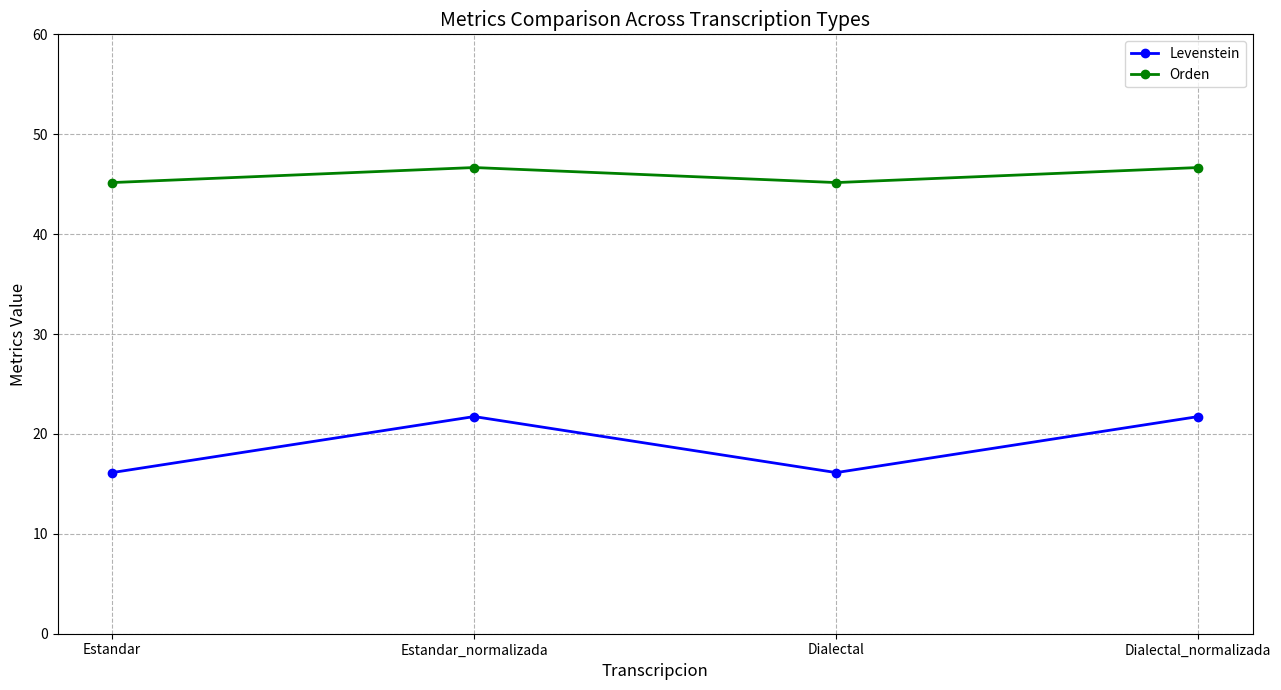

The value of Levenstein at Dialectal_normalizada is 32.8. True or false?

False